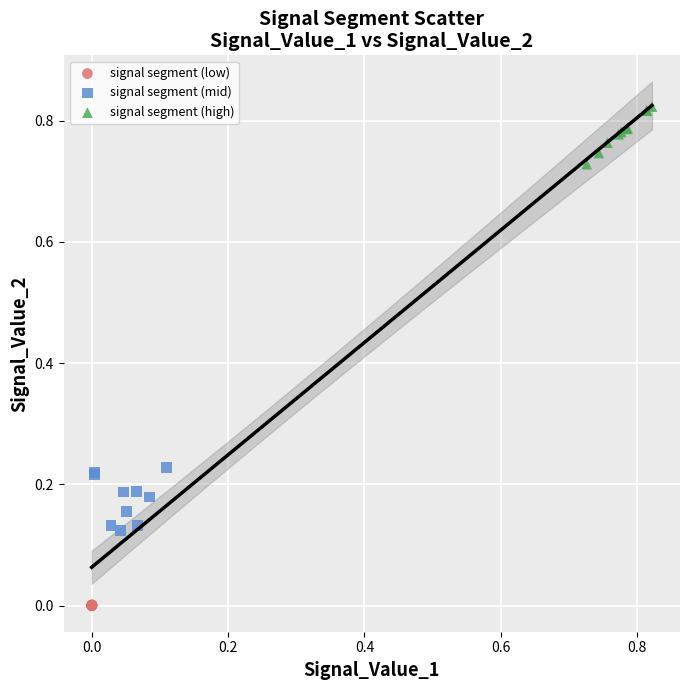

Which series has the largest Y range (max minus min)?

signal segment (mid)